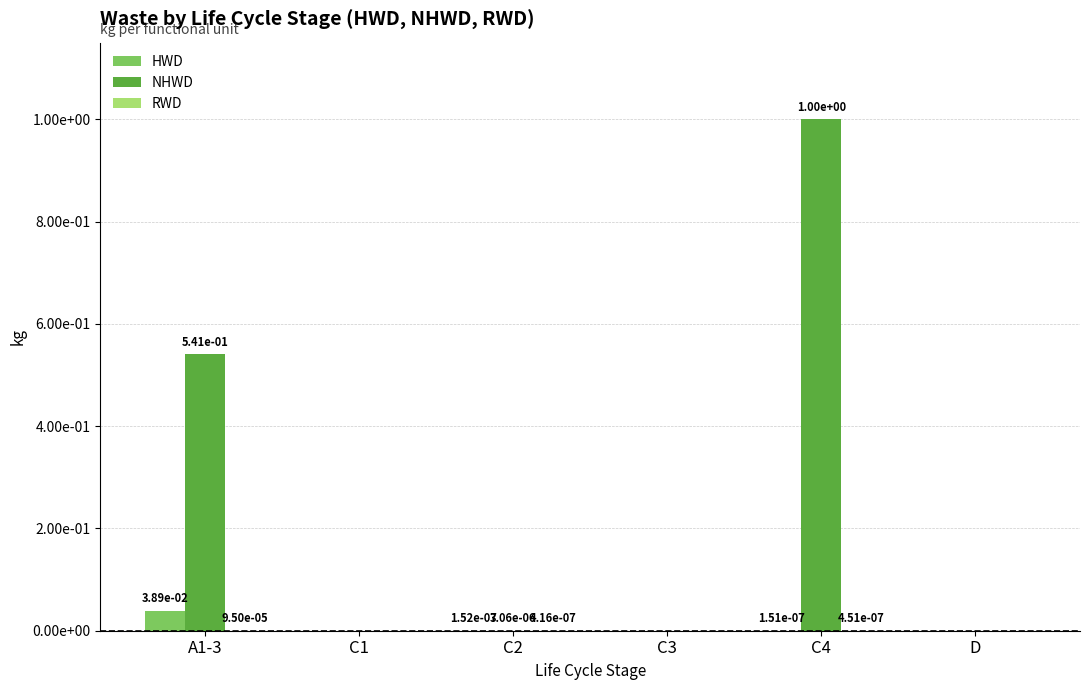

Which category has the lowest value in the RWD series?

C1